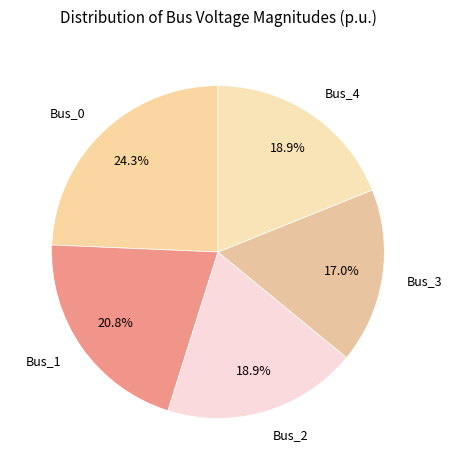

Which has a higher value, Bus_0 or Bus_3?

Bus_0